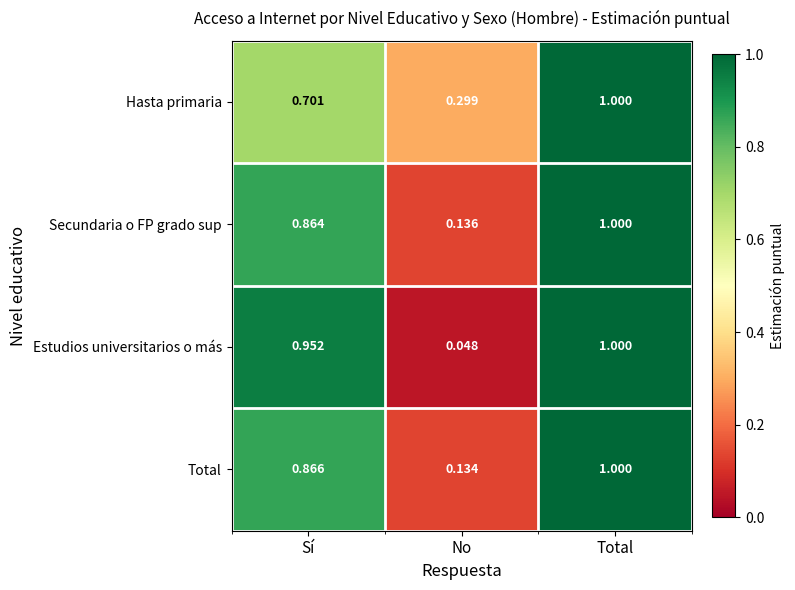

What is the total value across all series at Sí?

3.4